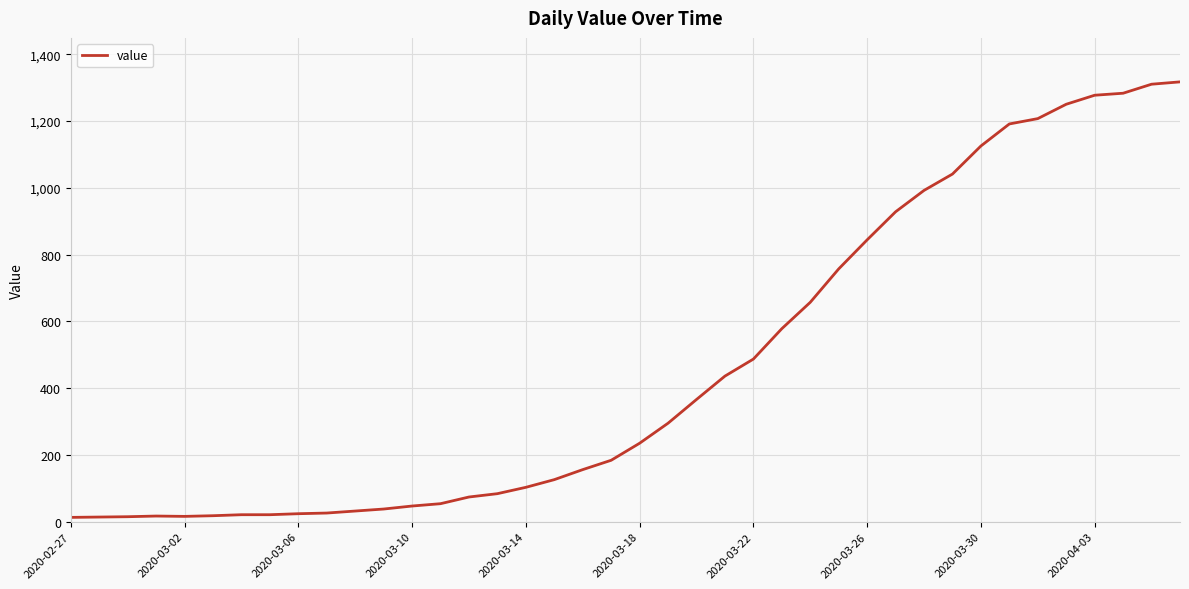

What is the greatest value displayed?

1317